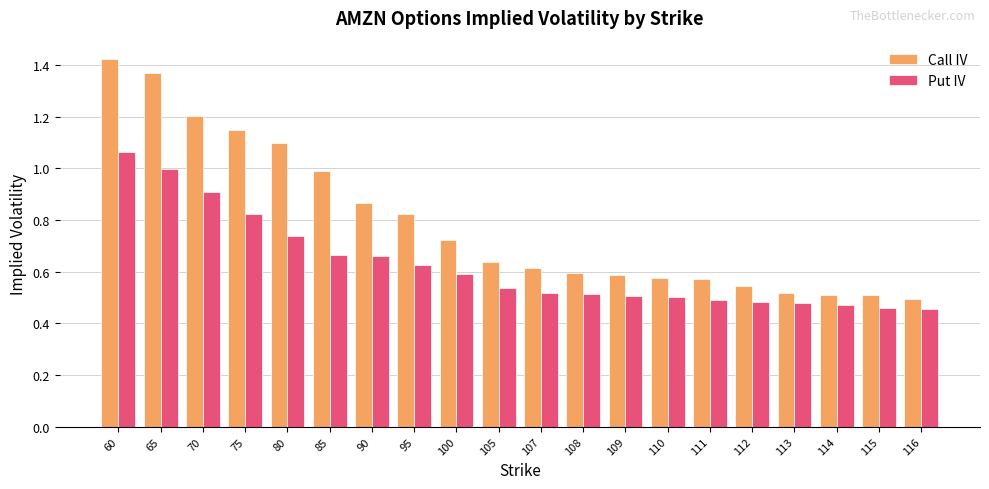

At which label does Put IV reach its peak?

60